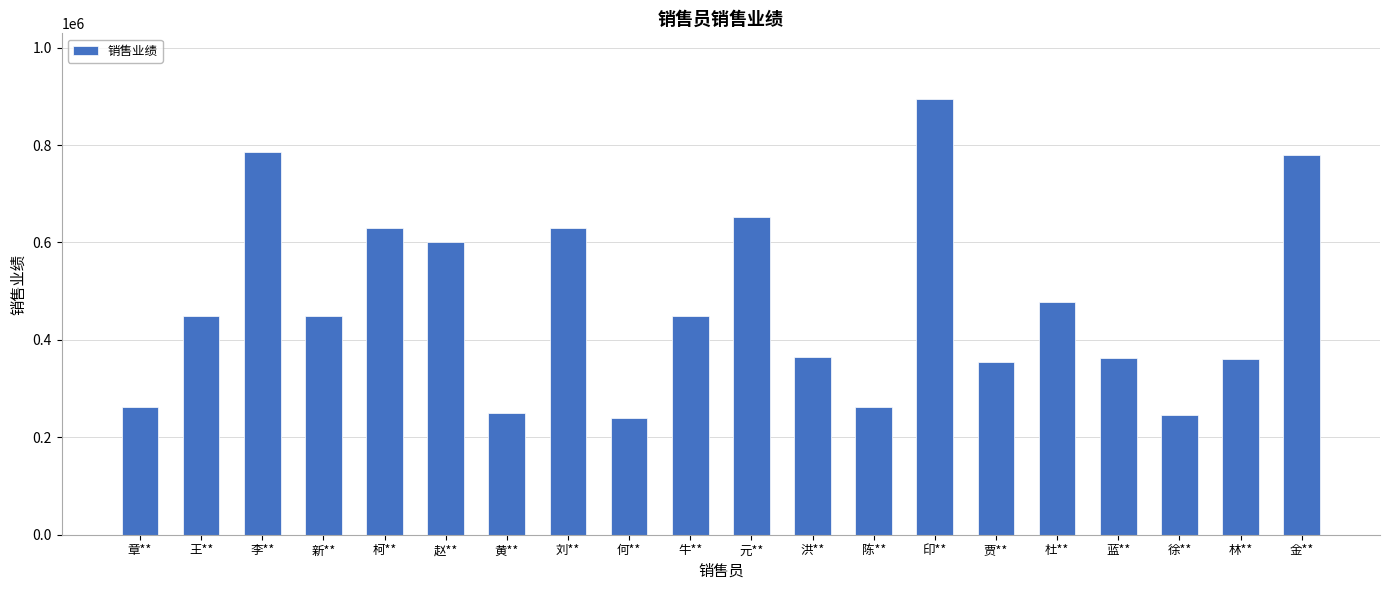

What is the greatest value displayed?

895000